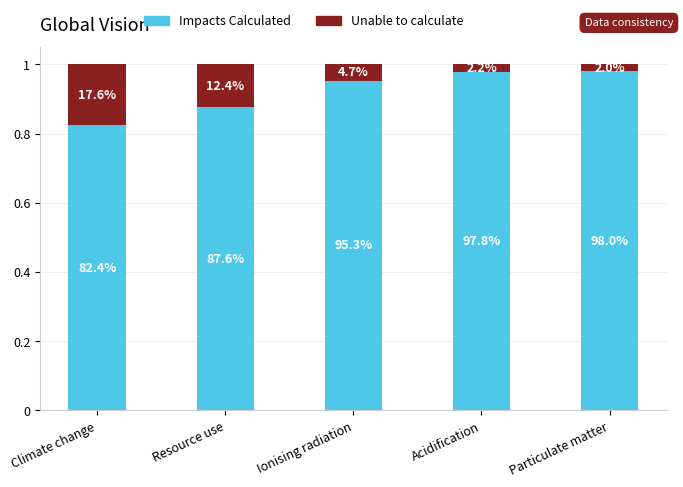

How many bars are there in total?

5